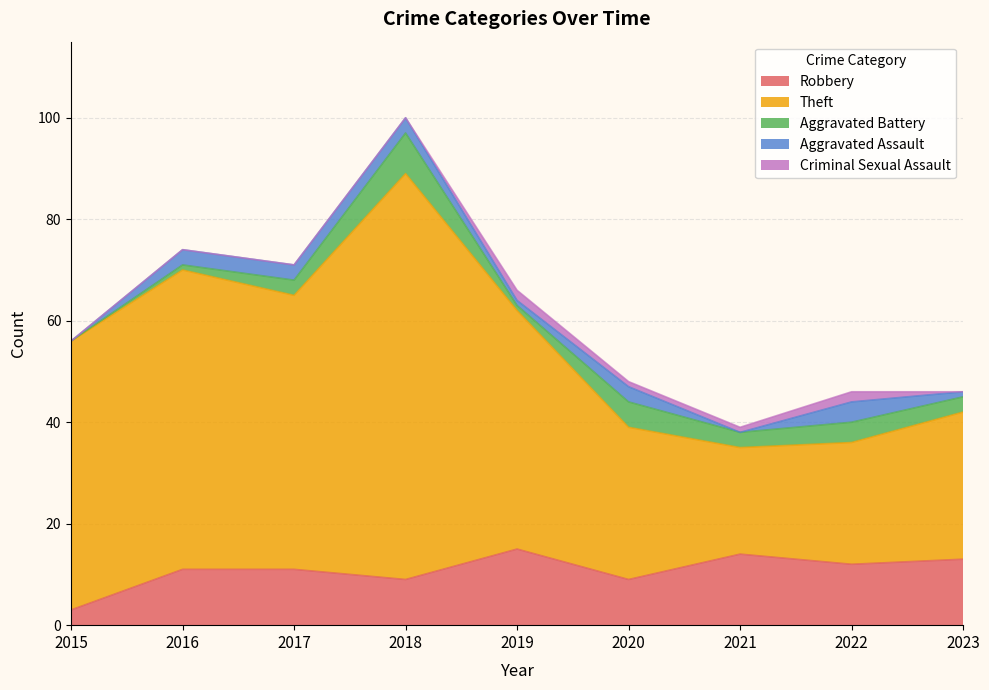

Rank the series by their maximum value, from lowest to highest.

Criminal Sexual Assault, Aggravated Assault, Aggravated Battery, Robbery, Theft